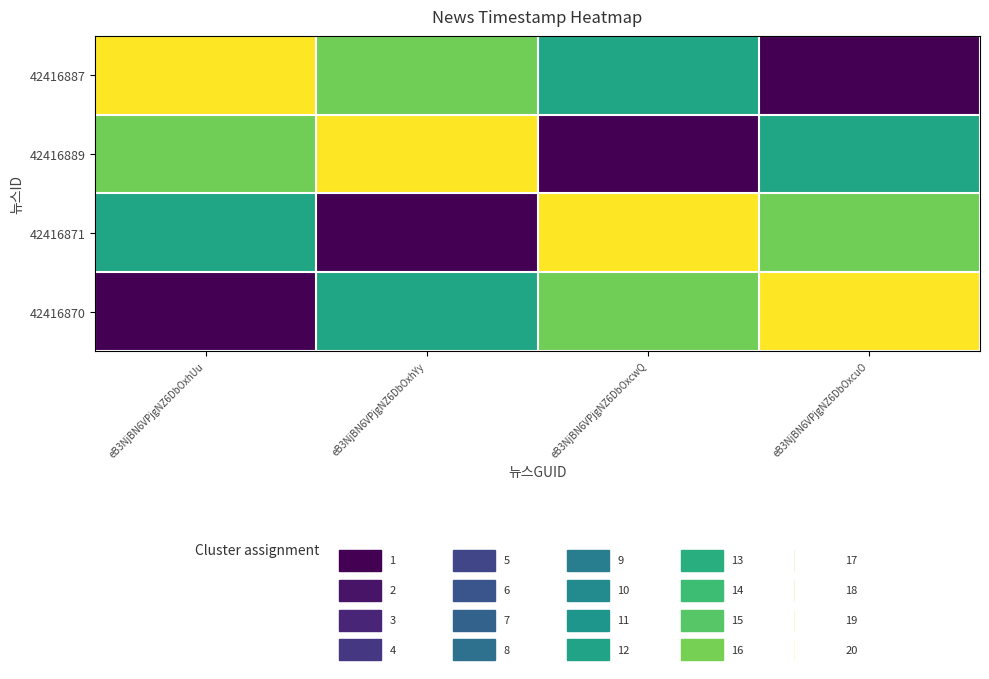

Rank the series at eB3NjBN6VPjgNZ6DbOxhUu from lowest to highest value.

42416870, 42416871, 42416889, 42416887